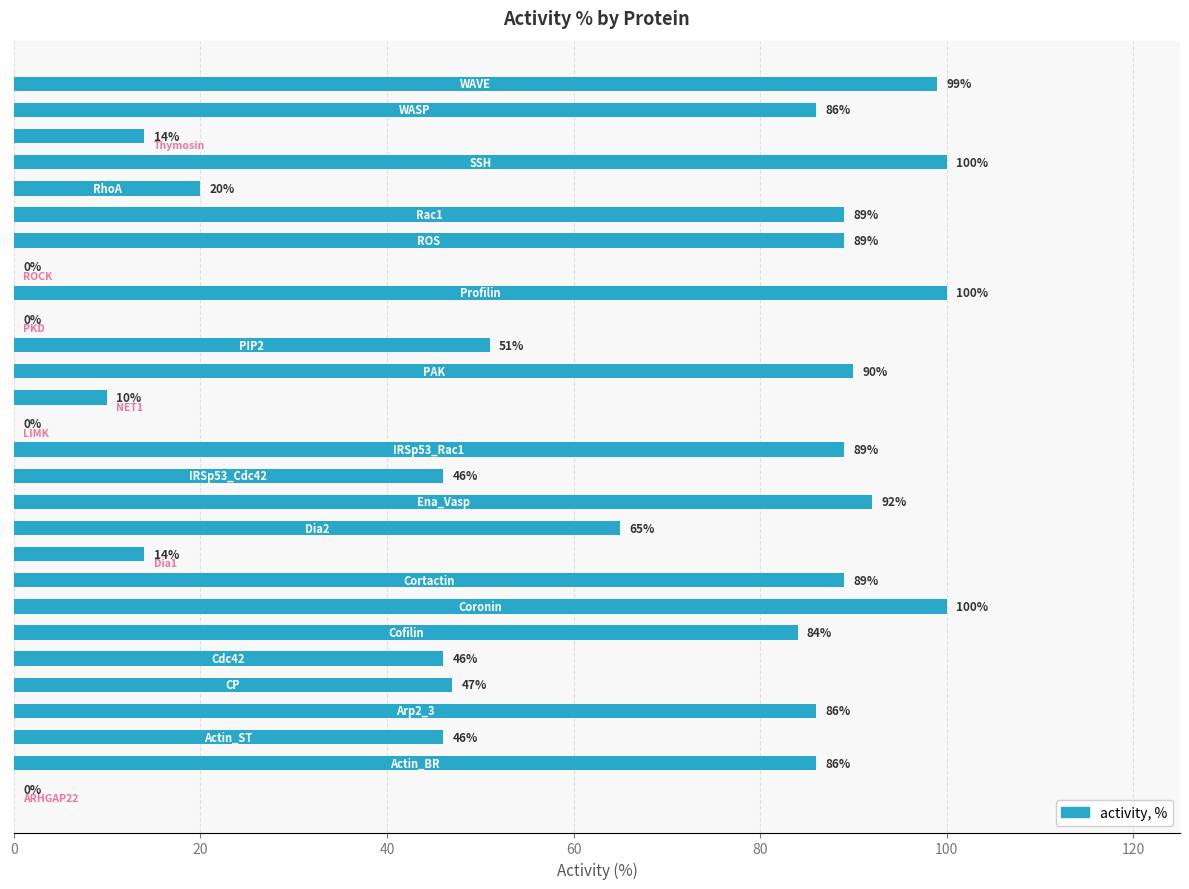

Are the bars horizontal?

Yes